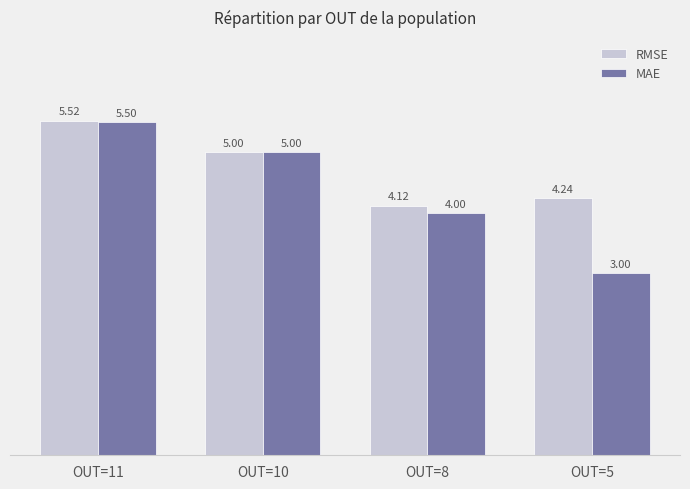

What is the average value of the RMSE series?

4.7